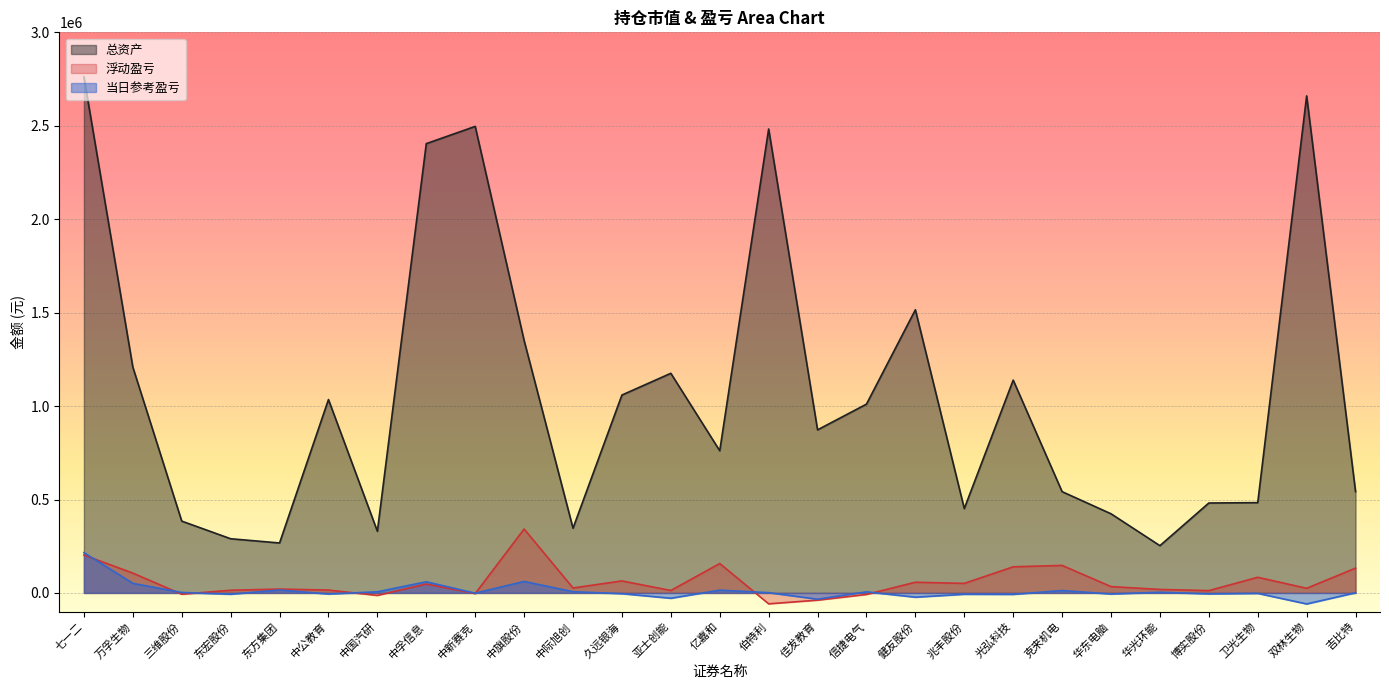

Reading left to right, transcribe all the data shown in this chart.

总资产: 2761426.0	1208320.0	384384.0	290030.0	267360.0	1034911.8	330076.0	2404432.0	2496659.2	1351080.0	346445.0	1059058.0	1175384.0	760932.0	2482632.0	872712.0	1010380.0	1515360.0	451500.0	1138827.0	541960.0	423640.0	252954.0	481250.0	483225.0	2659800.0	541920.0
浮动盈亏: 202654.3	106081.7	-6807.5	14378.1	20567.1	15343.0	-13200.9	47661.5	-3351.7	341983.7	26637.0	64350.0	13063.8	157404.2	-58301.5	-38629.6	-8066.9	57263.8	51115.0	139785.7	147315.8	33936.7	18791.2	12417.7	83718.6	24827.1	132673.4
当日参考盈亏: 215834.0	51448.0	2464.0	-6790.0	15596.0	-5614.4	6086.0	59740.0	-1416.8	61560.0	6600.0	-3896.2	-28356.0	14904.0	1476.0	-33534.0	5880.0	-22632.0	-7020.0	-7646.8	12920.0	-5610.0	3726.0	-5005.0	-2175.0	-58876.9	920.0